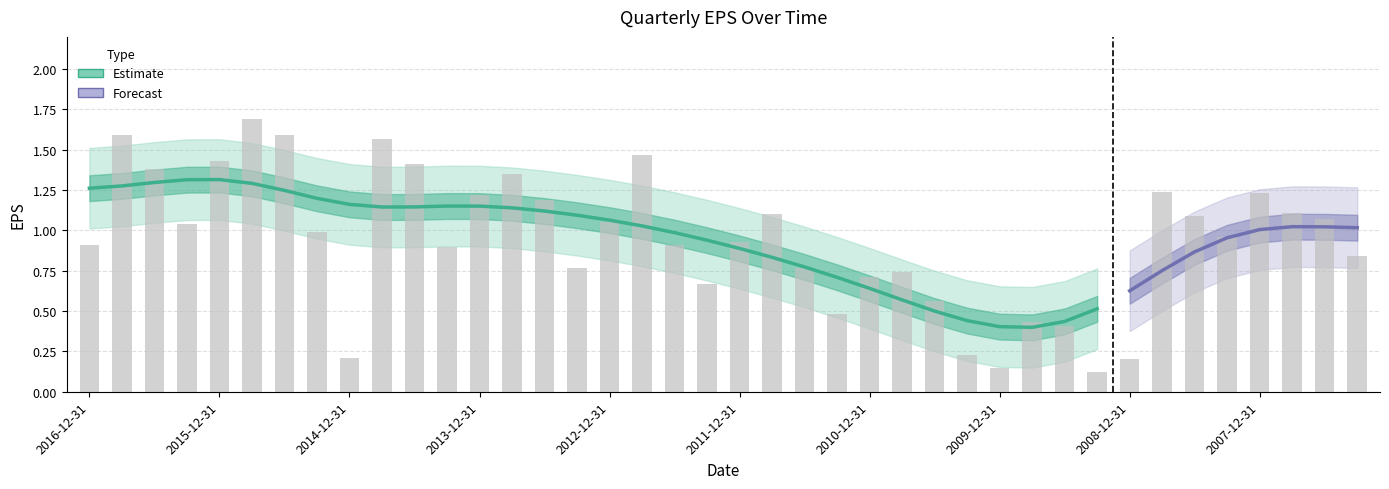

True or false: the data shows 1.2 at 2013-12-31.

True